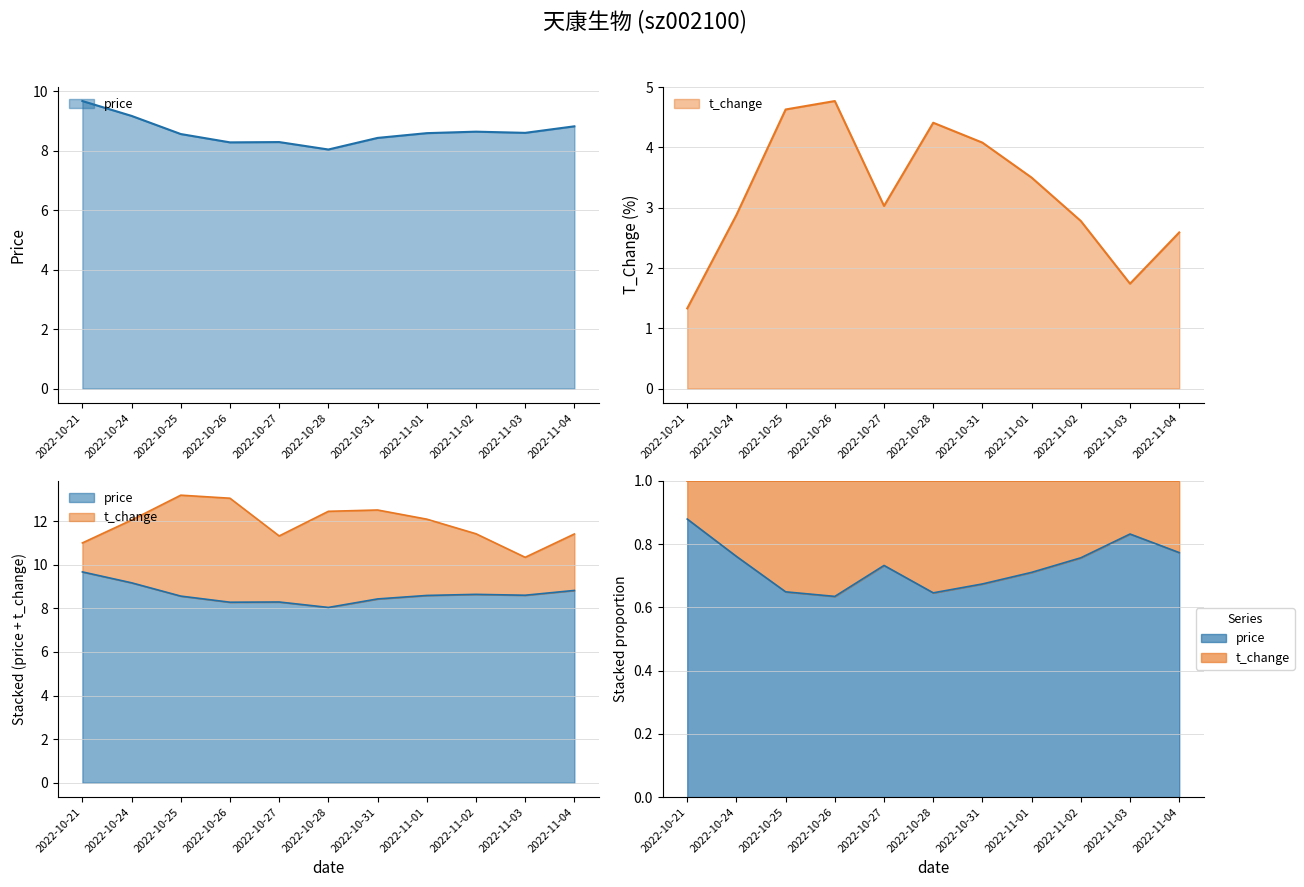

Is it true that price equals 3.9 at 2022-10-24?

False